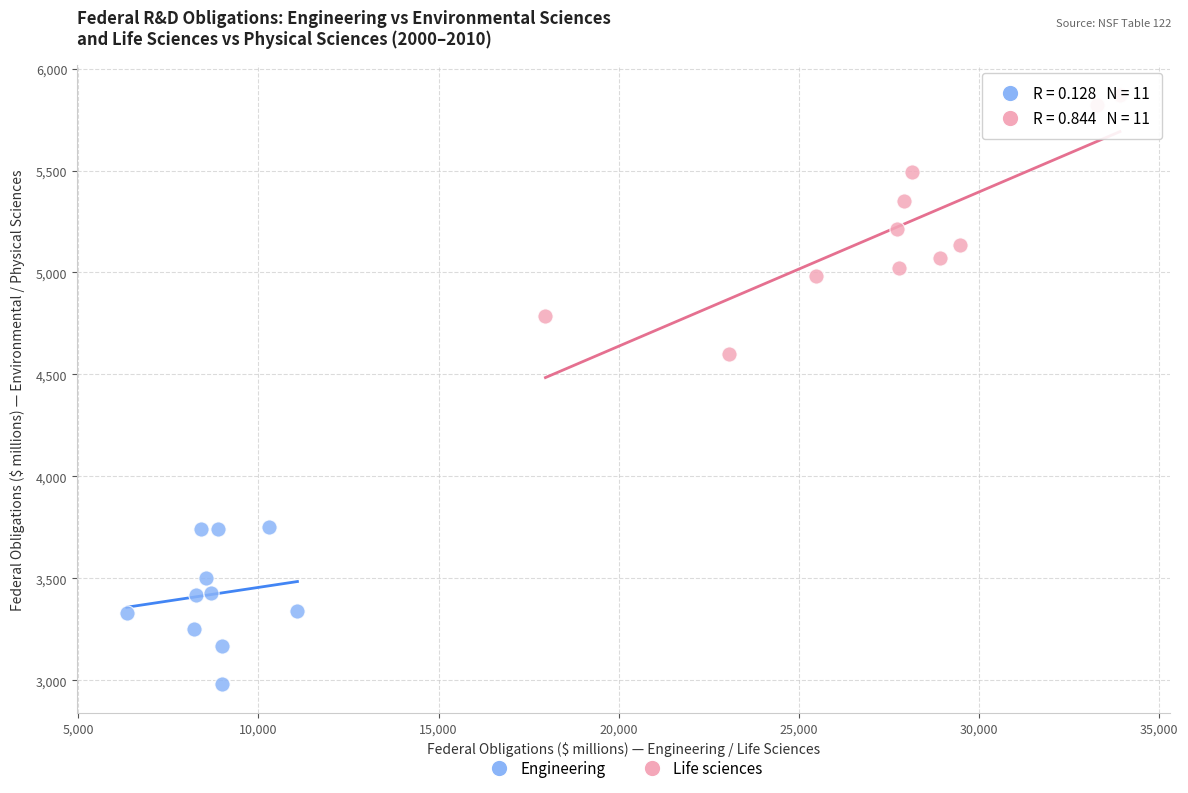

Which series has the widest spread of Y values?

Life sciences